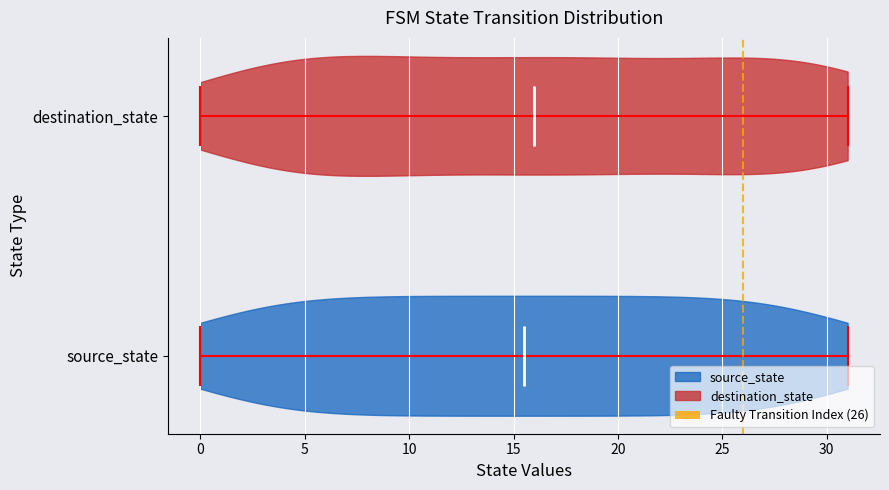

Reading bottom to top, read every violin against the x-axis: where its median line is, and the lowest and highest points it reaches. The values are not printed on the chart, so give them approximately, as read against the axis.

source_state: median line 15.5, lowest point 0.0, highest point 31.0
destination_state: median line 16.0, lowest point 0.0, highest point 31.0